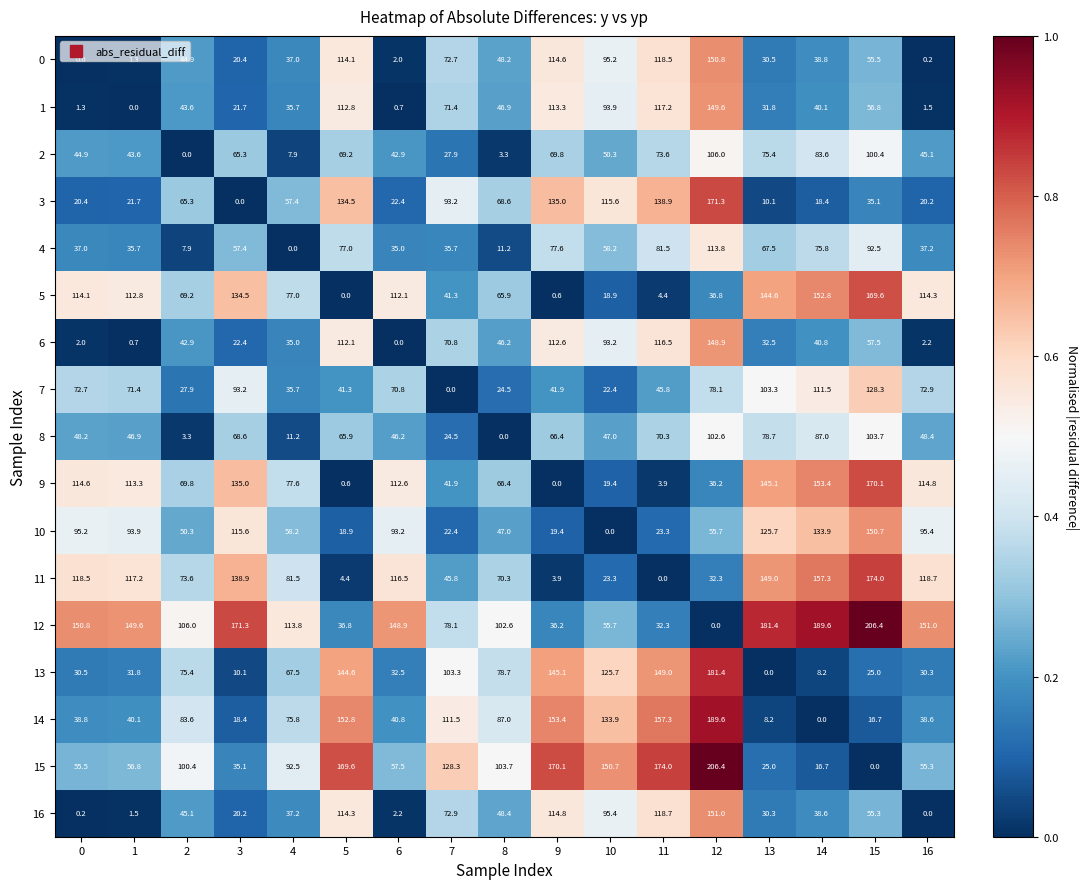

What is the difference between the highest and lowest values at 8?

103.7